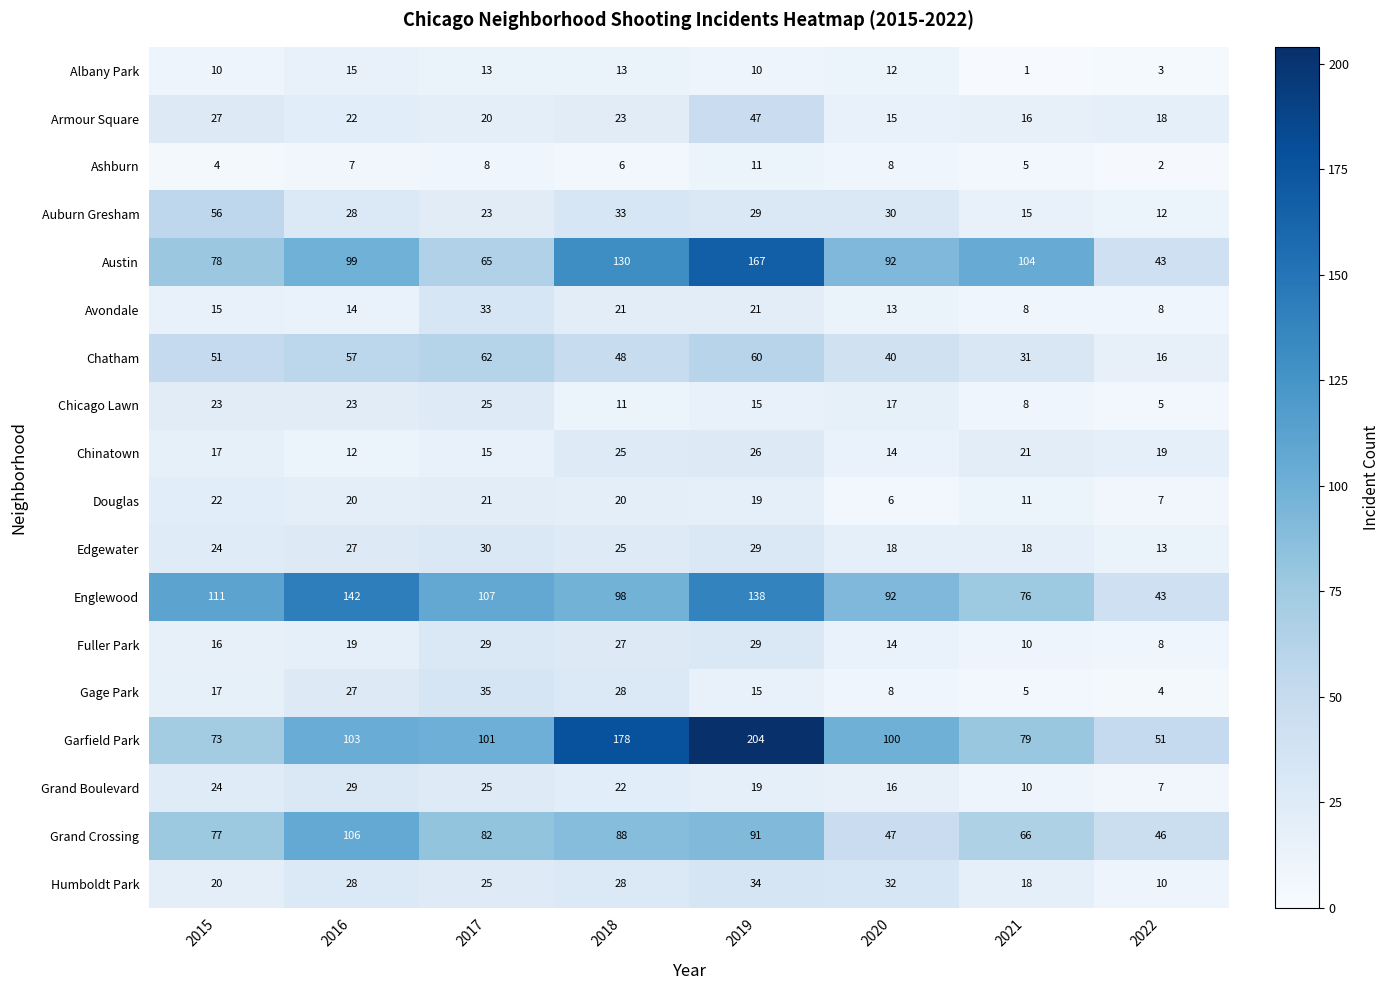

How many categories are shown in the chart?

8